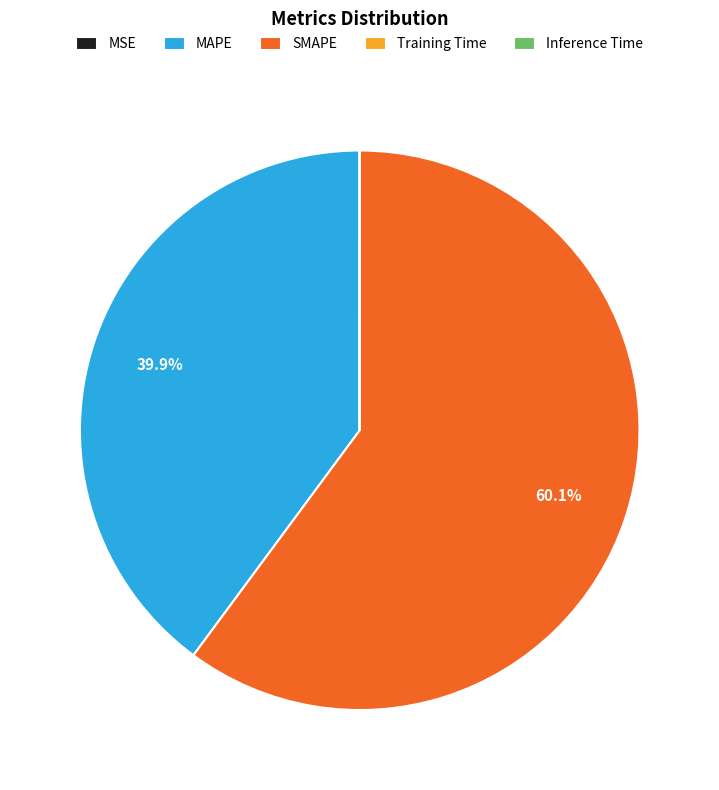

Is there a majority slice in this chart?

Yes